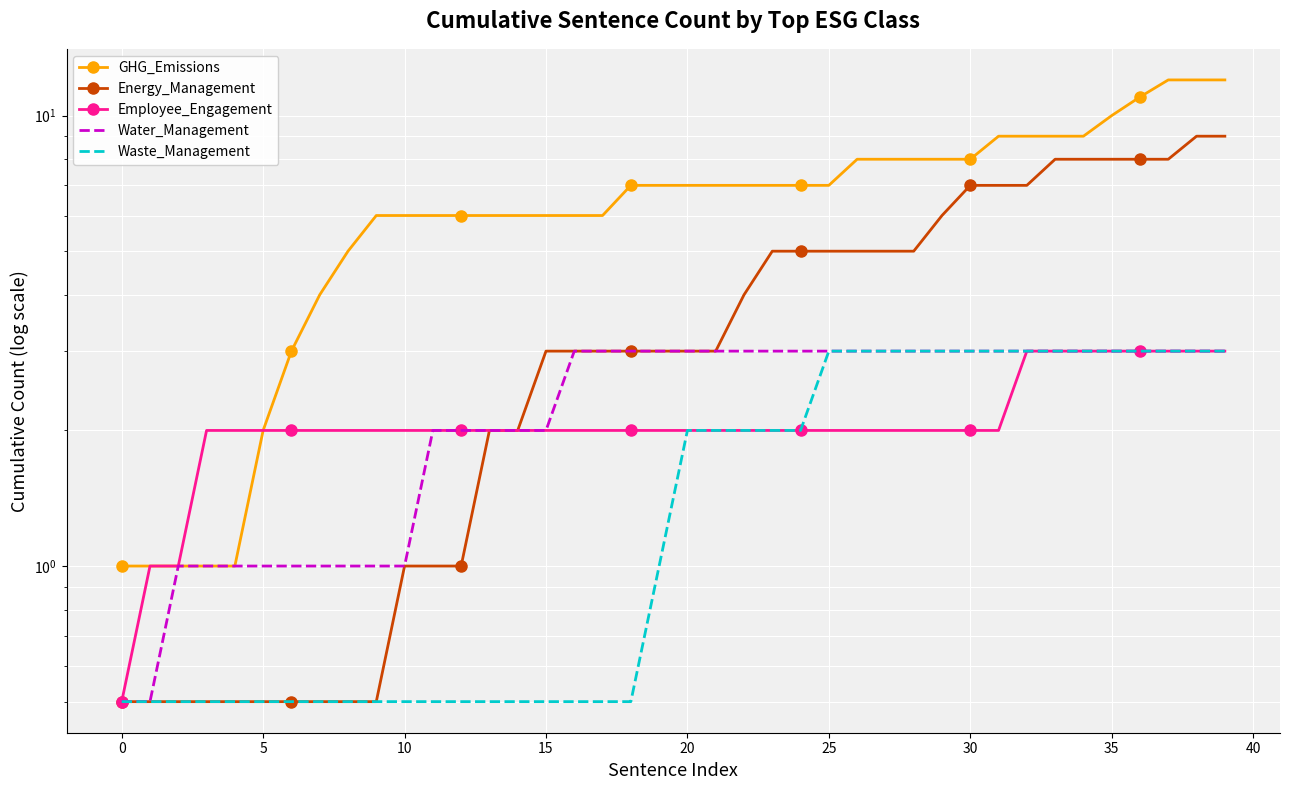

How many values in the Waste_Management series are below 2?

20